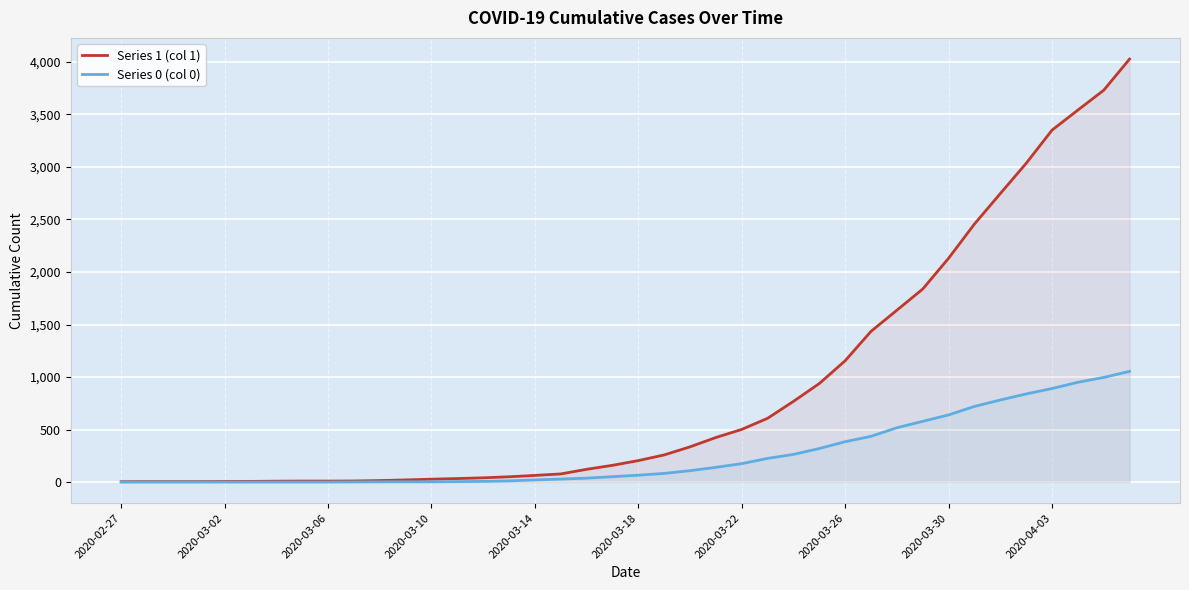

Rank the series by their average value, from highest to lowest.

Series 1 (col 1), Series 0 (col 0)